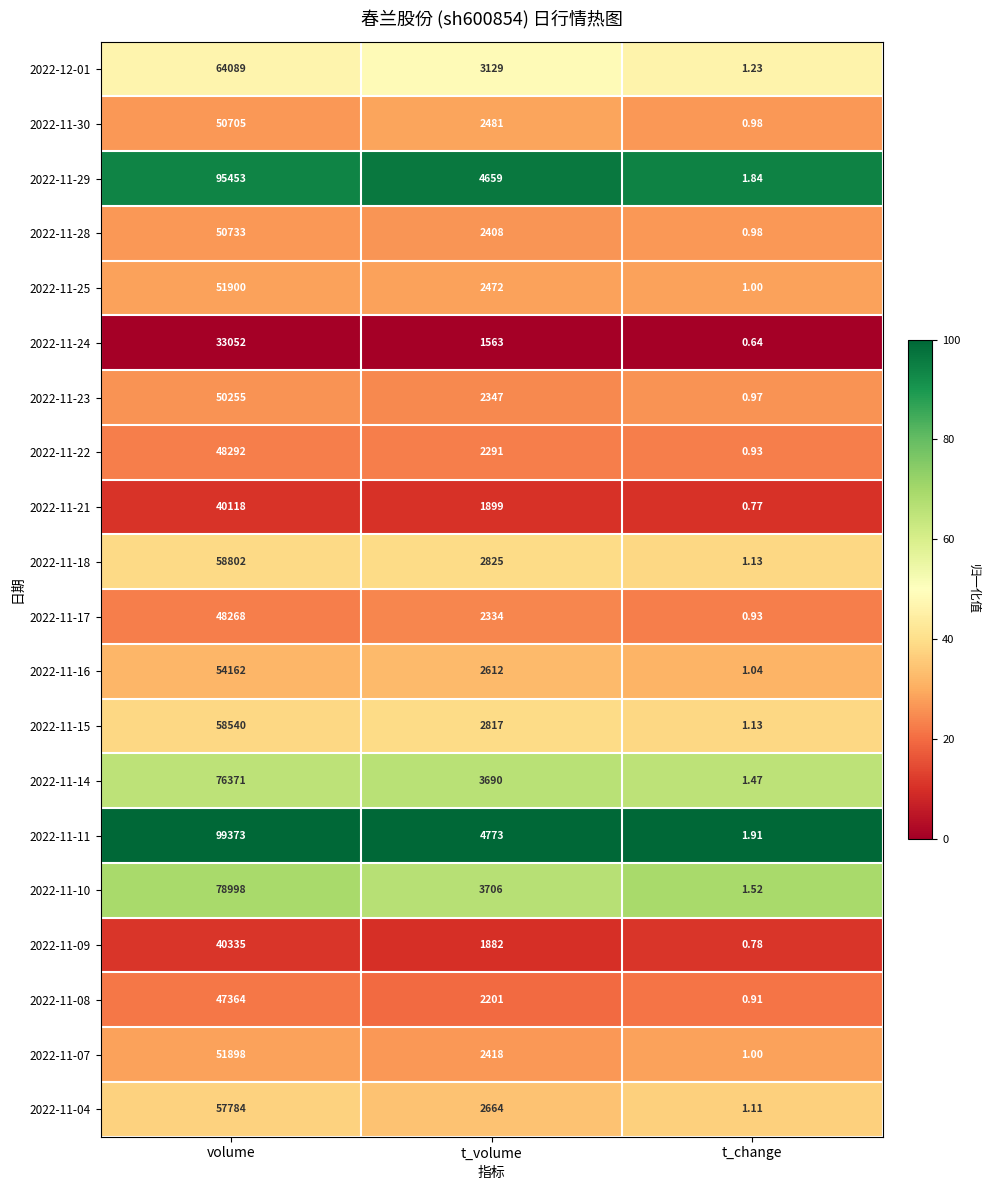

What is the total value across all series at t_change?

22.3